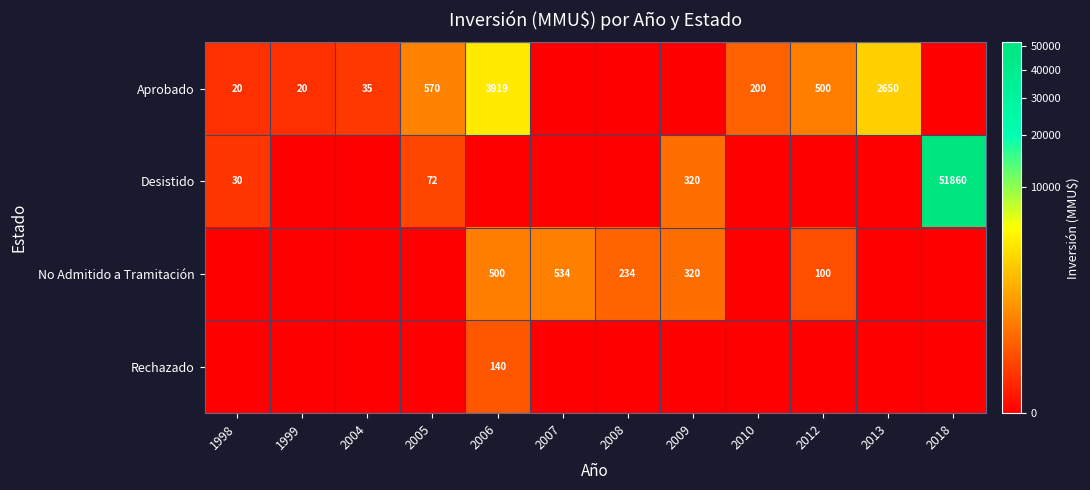

Is it true that Aprobado equals 144 at 2012?

False